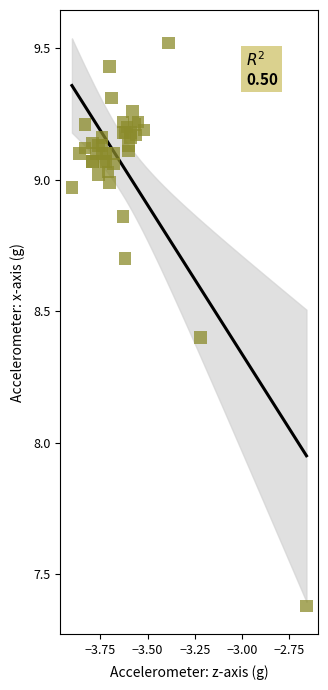

What Y value in the scatter plot is closest to 8?

8.4